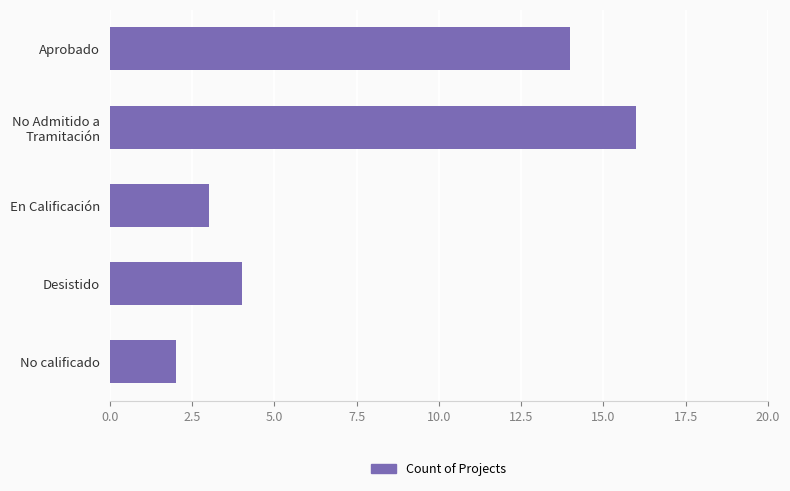

Which label corresponds to the smallest value in the chart?

No calificado